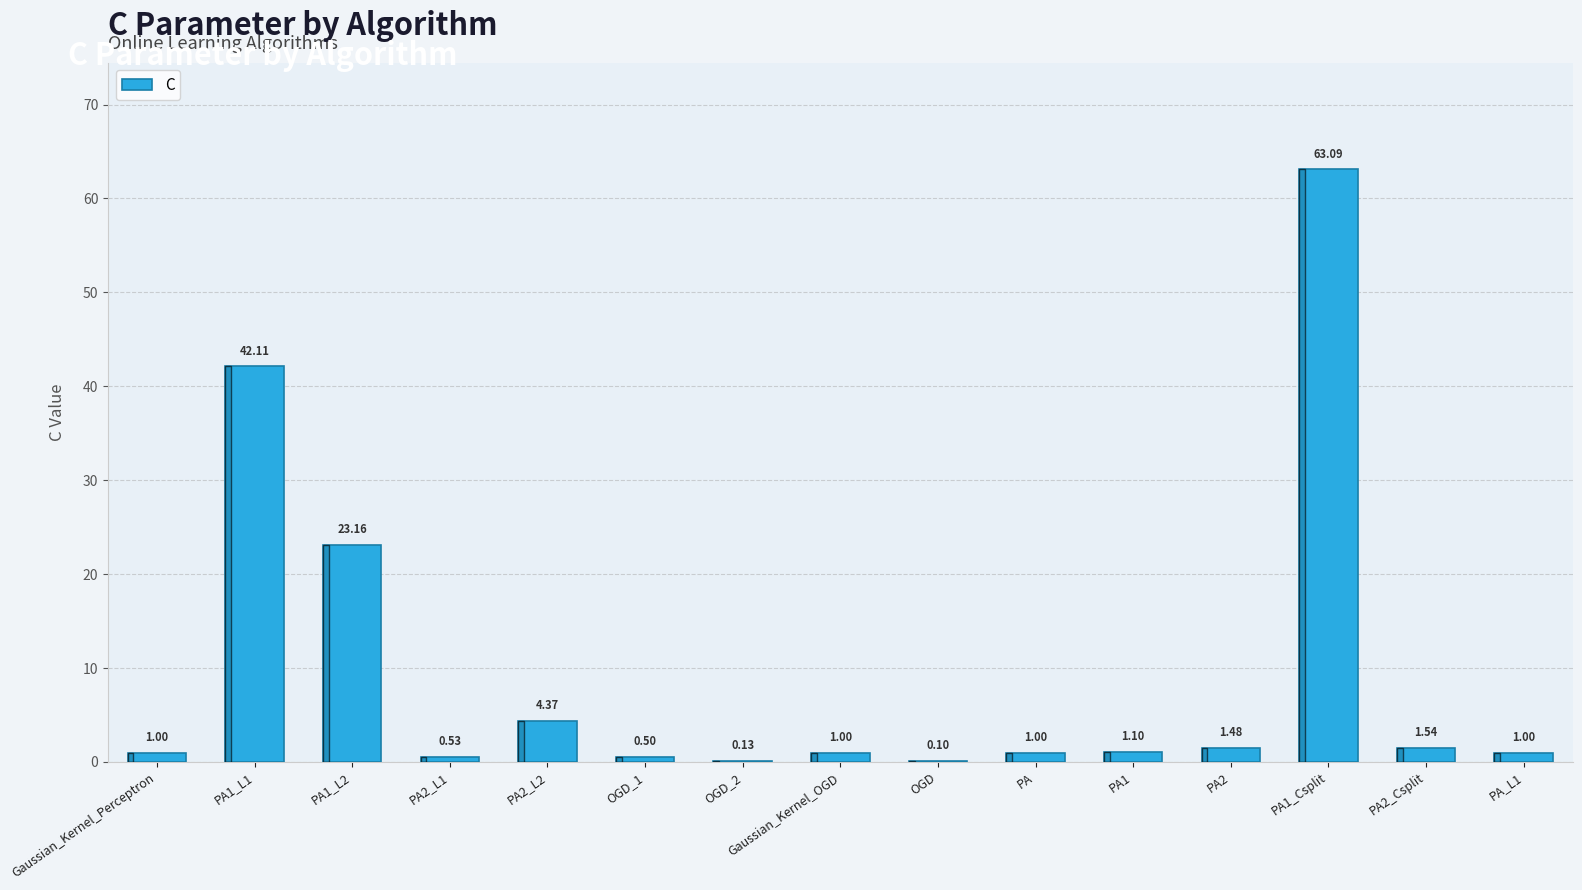

What is the change in value from PA1_L1 to OGD_2?

-42.0